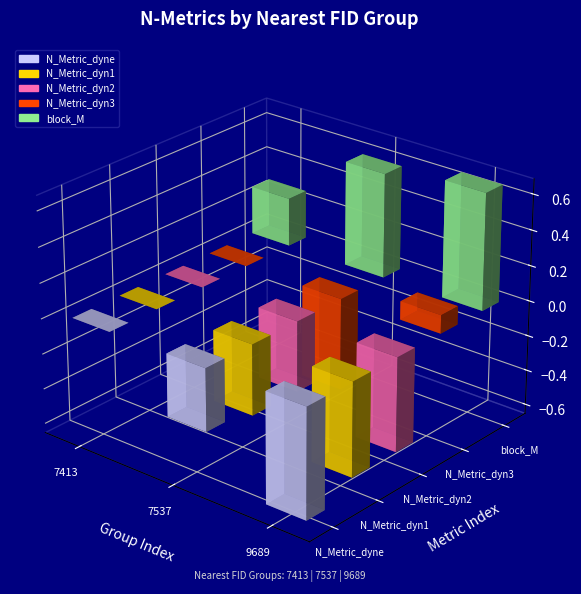

Reading left to right, what are all the values shown in this chart?

7413: 0.0	0.0	0.0	0.0	0.3
7537: -0.4	-0.4	-0.4	-0.5	0.6
9689: -0.6	-0.5	-0.5	0.1	0.7